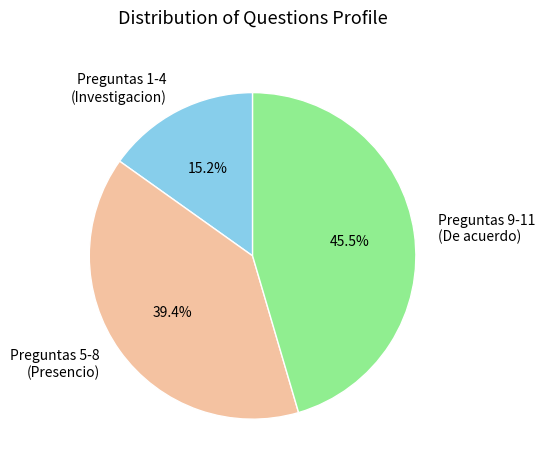

Which slice is the smallest?

Preguntas 1-4 (Investigacion)